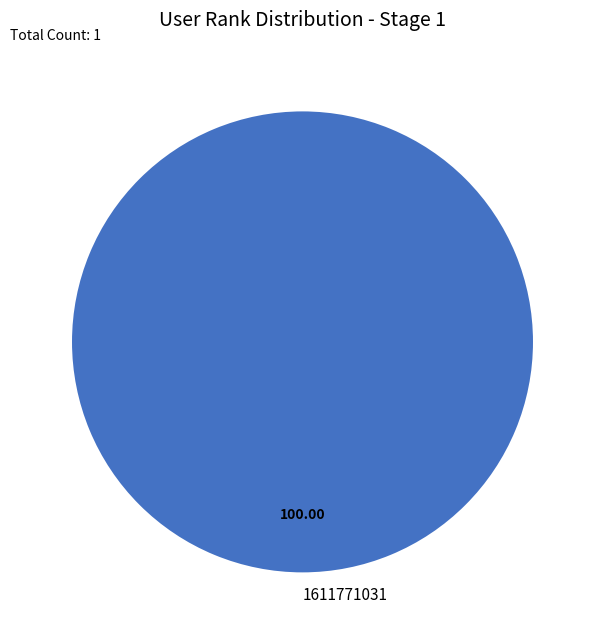

Which slice represents more than half of the pie?

1611771031